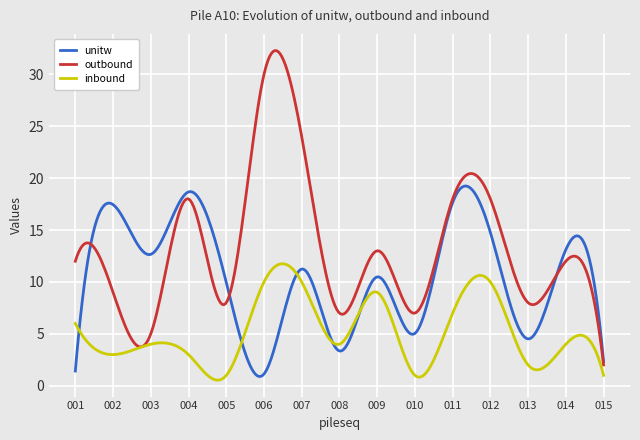

How many intersections are there between inbound and unitw?

5